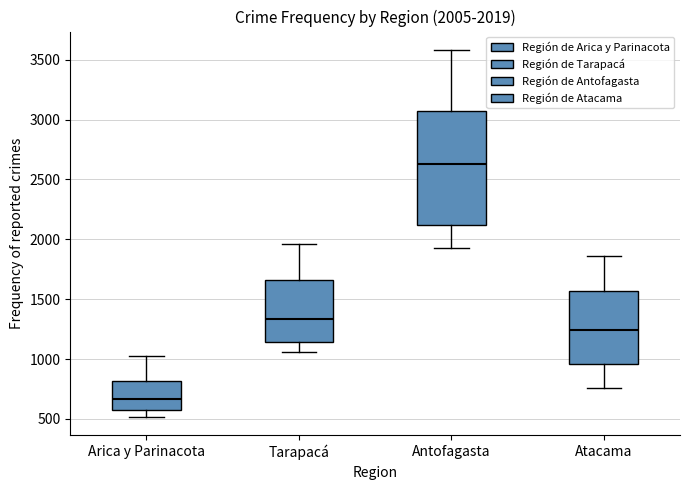

Comparing the boxes themselves (not the whiskers), which one is the tallest?

Antofagasta